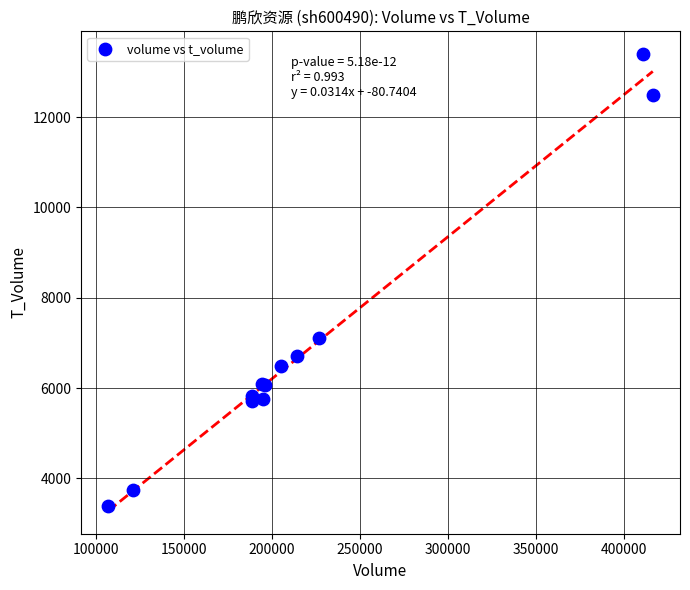

What Y value in the scatter plot is closest to 8389?

7118